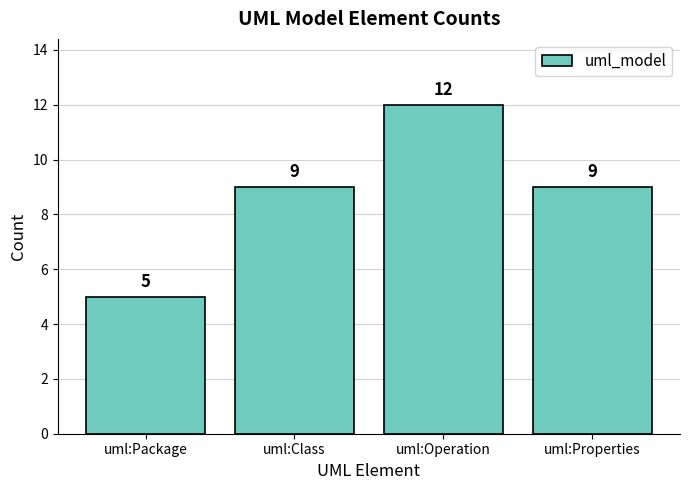

What is the label of the 3rd bar from the left?

uml:Operation